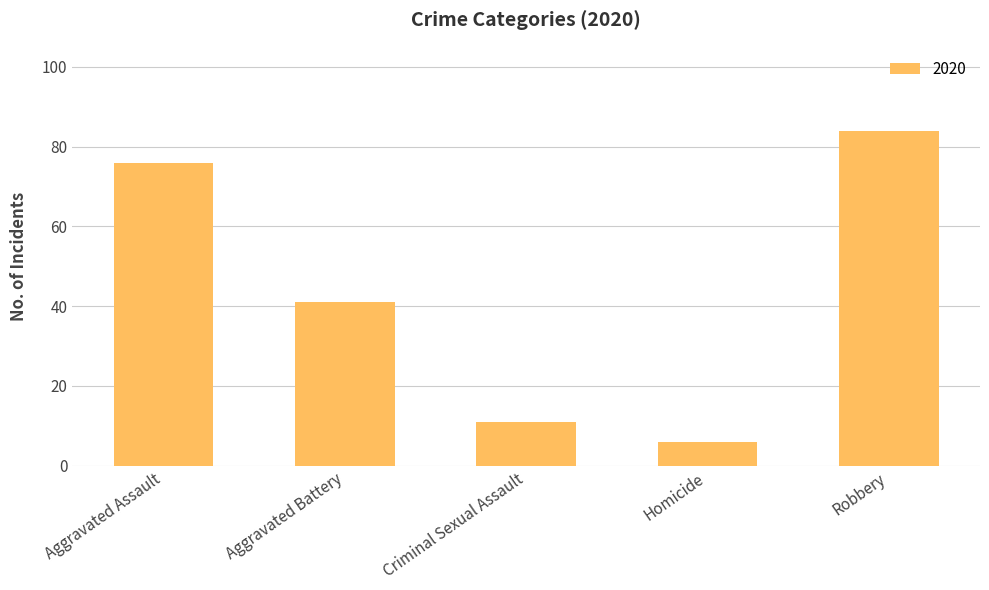

What is the difference between the second highest and second lowest values?

65